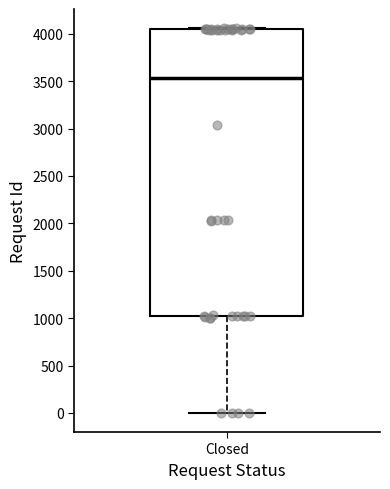

Where is the lower edge of the box for Closed on the y-axis? The values are not printed on the chart, so give them approximately, as read against the axis.

1000